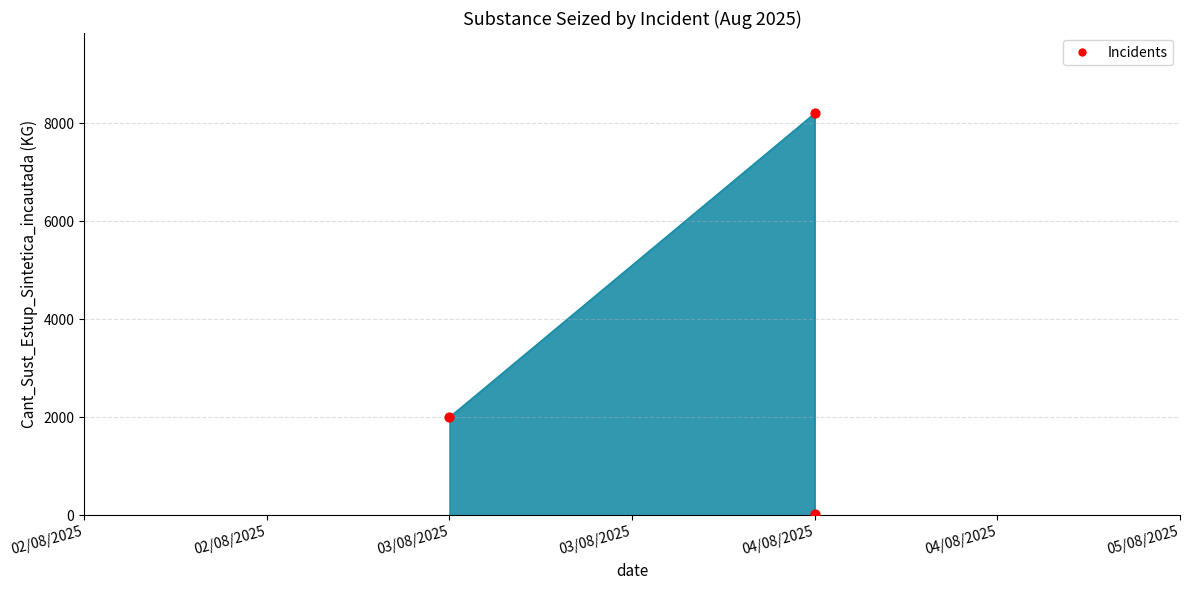

What is the ratio of the value at 04/08/2025 to the value at 03/08/2025?

4.1